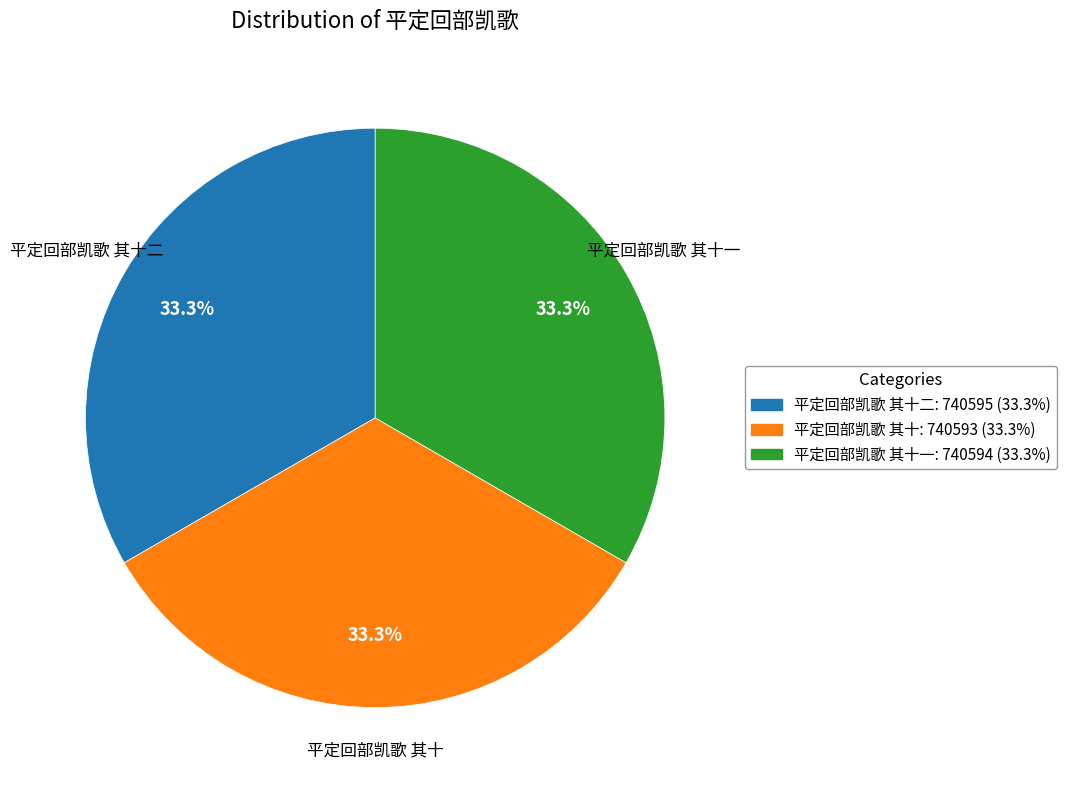

Is there any slice that represents more than half of the pie?

No